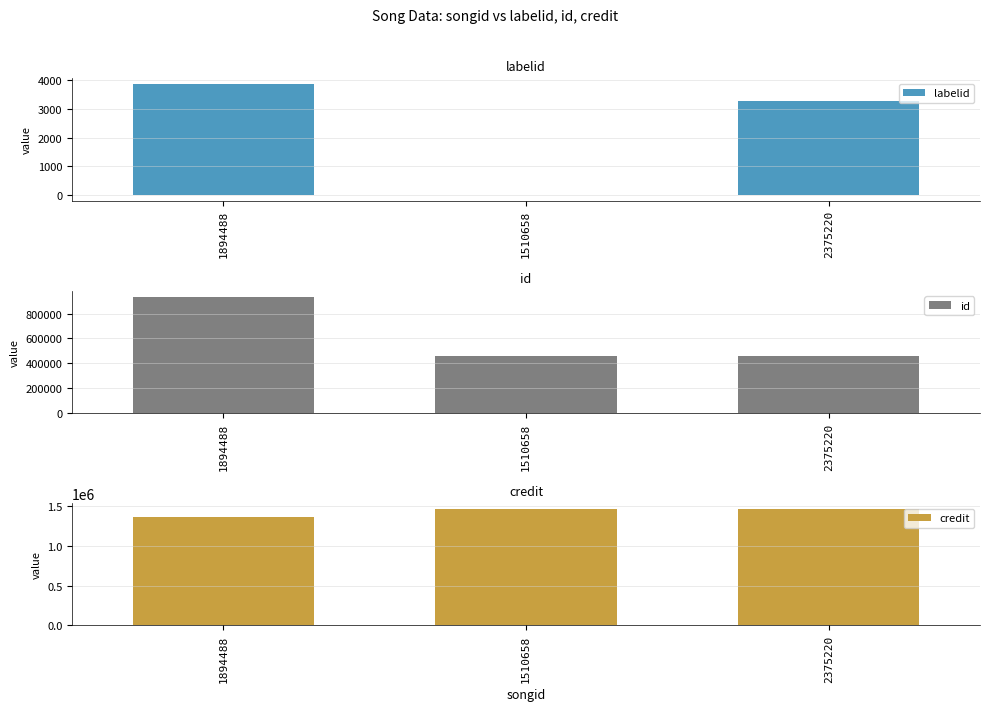

Reading left to right, extract all data points from this chart.

labelid: 3881	-1	3267
id: 936546	456822	456822
credit: 1359139	1455632	1455632